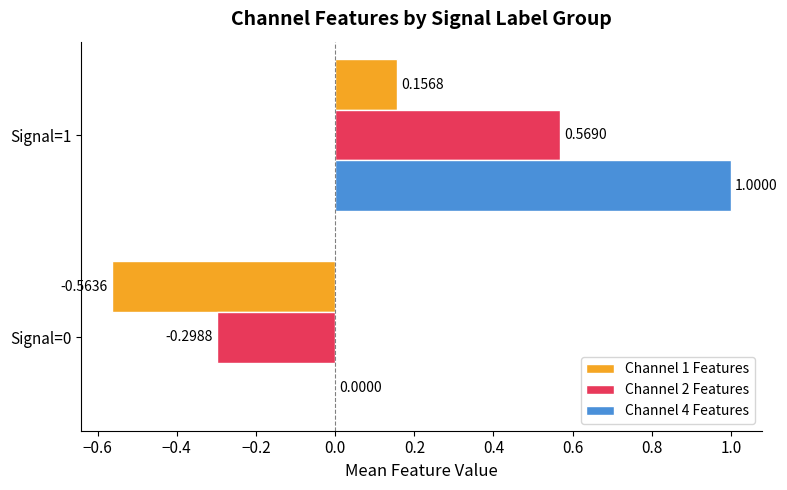

Between Signal=0 and Signal=1, which series saw the biggest shift?

Channel 4 Features